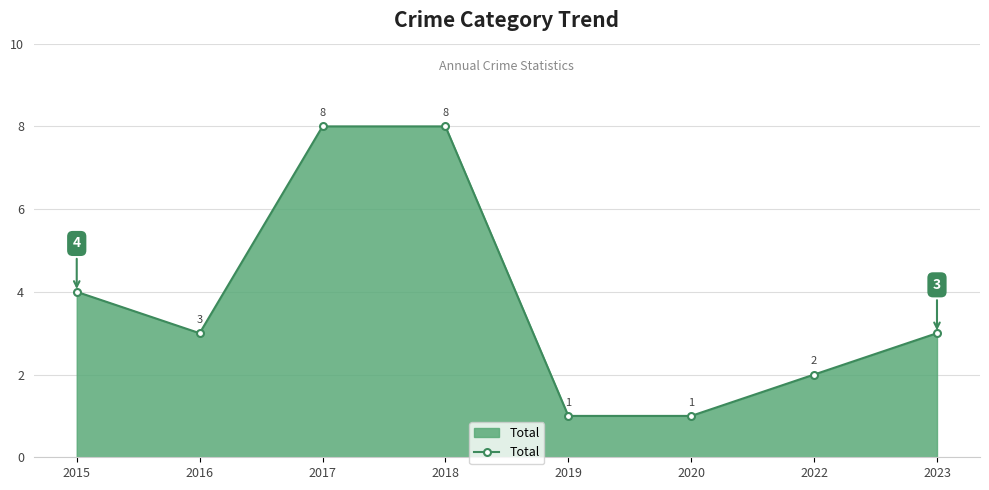

At which label does the data first exceed 3?

2015